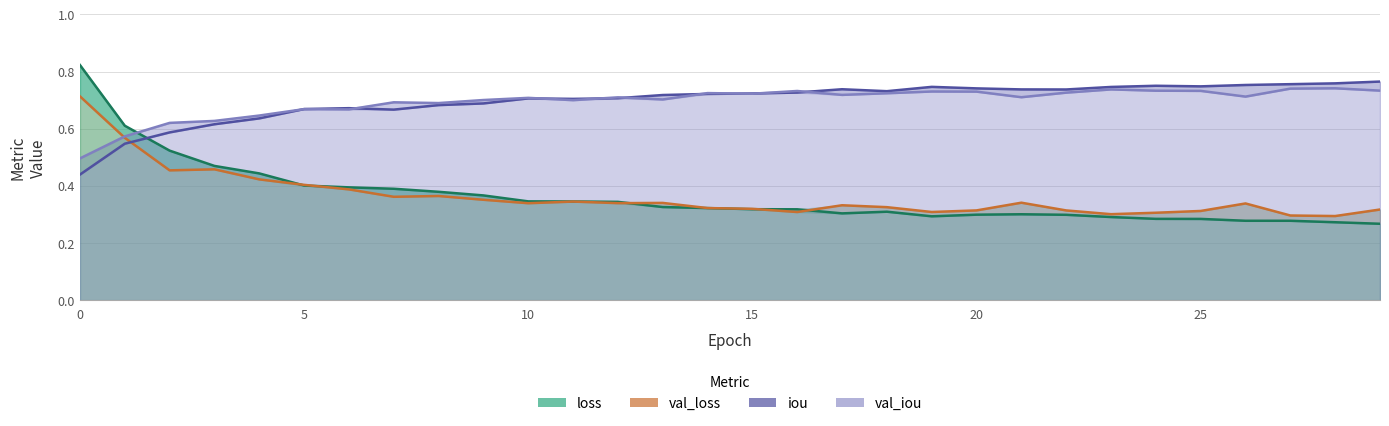

True or false: val_loss and val_iou cross at least once.

True